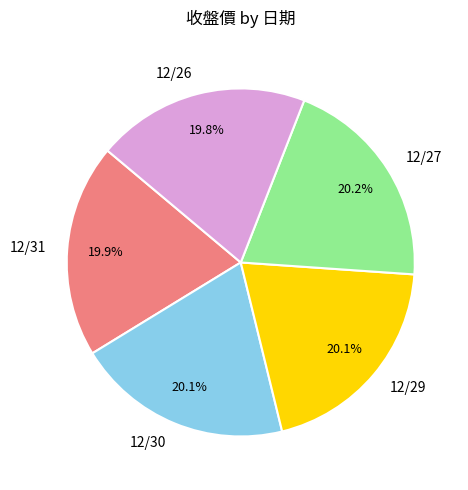

Is there any slice that represents more than half of the pie?

No